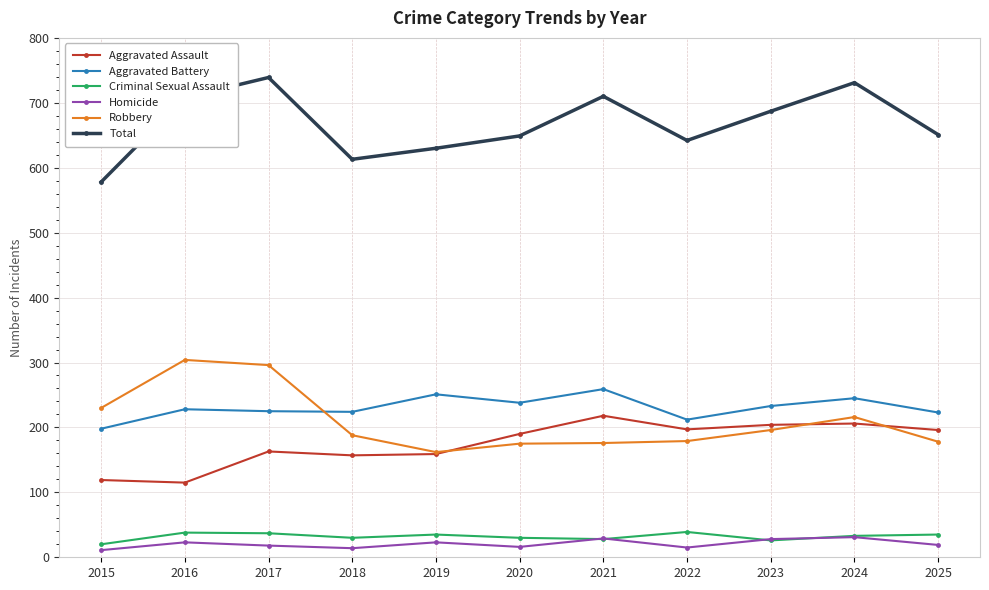

True or false: Robbery and Homicide intersect in this chart.

False